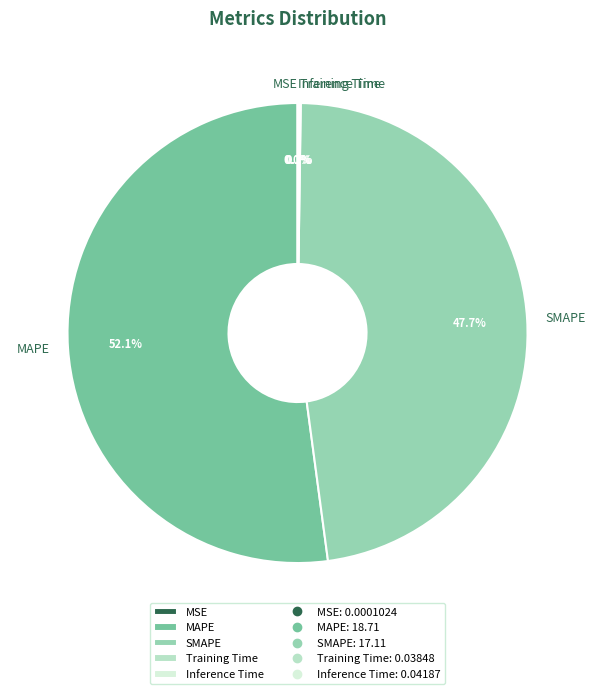

What is the majority slice?

MAPE